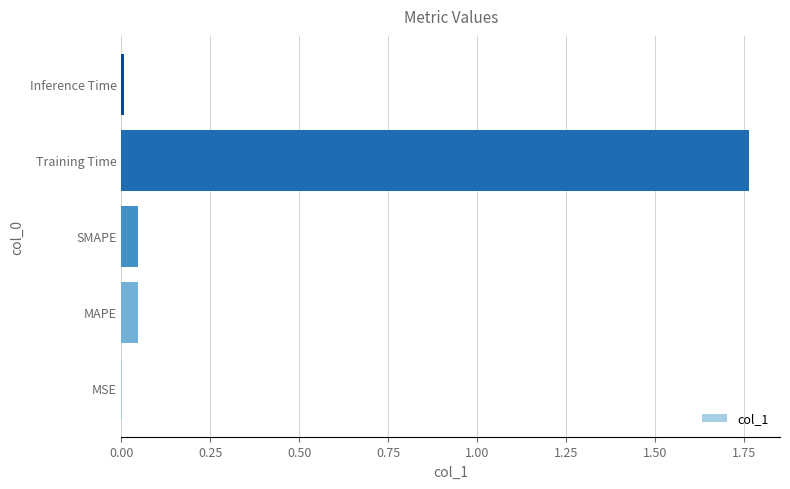

Which category has the highest value across all series?

Training Time